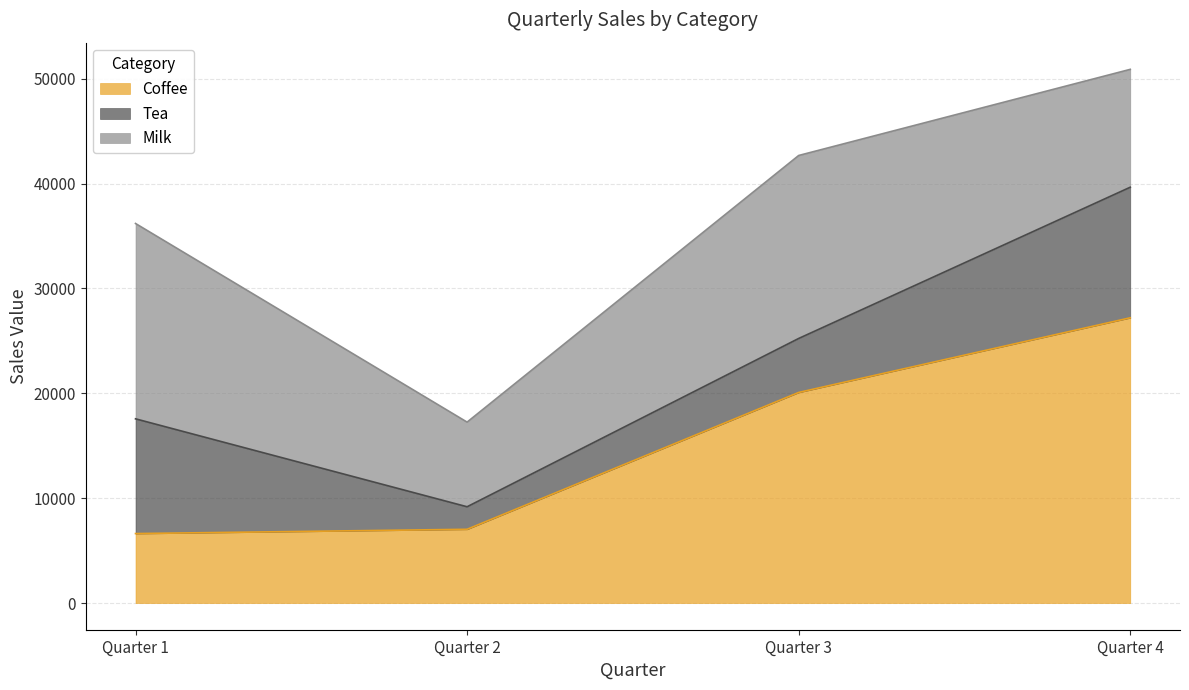

Where does the Tea series first go above 10941?

Quarter 4